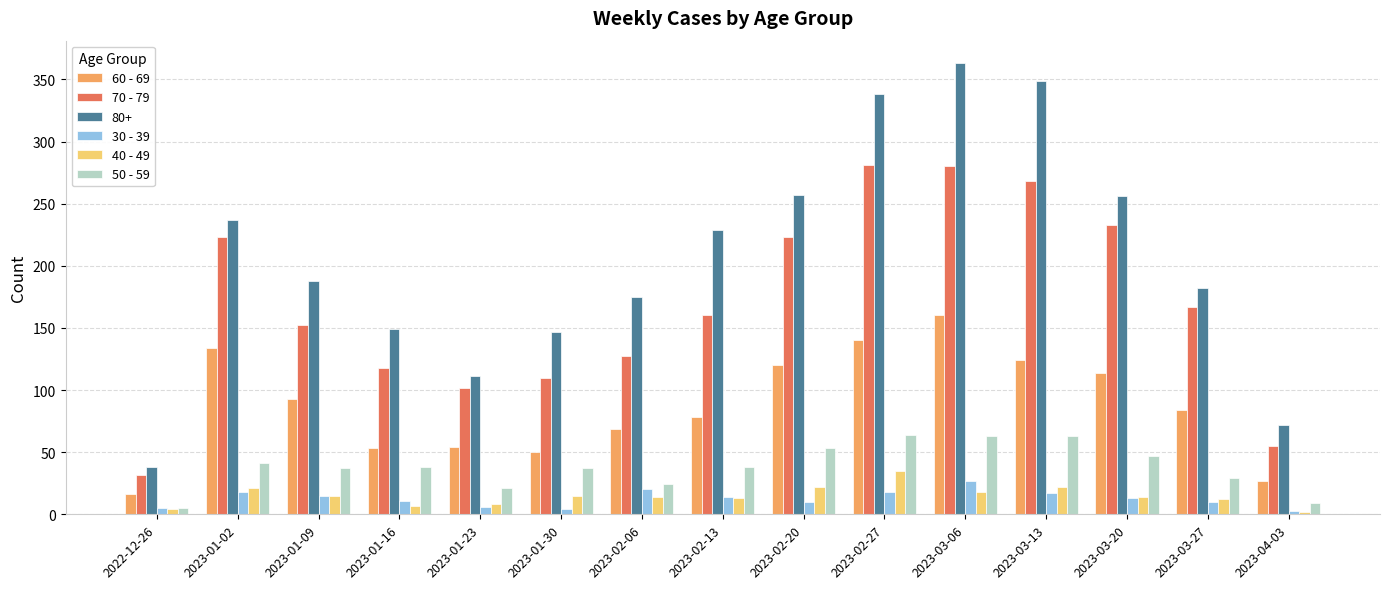

The value of 70 - 79 at 2023-01-02 is 223. True or false?

True